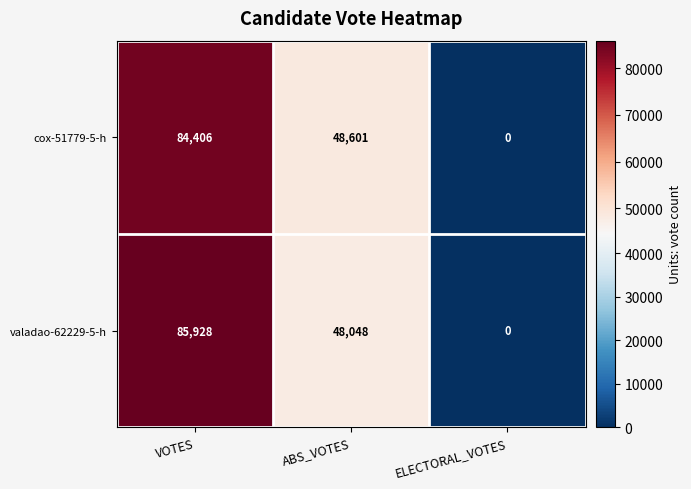

How many values in valadao-62229-5-h are above zero?

2